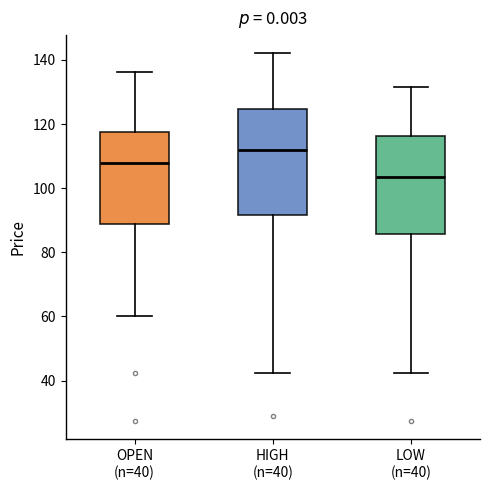

Reading left to right, transcribe this box plot: for each box, give where its median line is, the range the box spans, and where its two whiskers end, as read against the y-axis. The values are not printed on the chart, so give them approximately, as read against the axis.

OPEN (n=40): median 108, box 88 to 118, whiskers 60 to 136
HIGH (n=40): median 112, box 92 to 124, whiskers 42 to 142
LOW (n=40): median 104, box 86 to 116, whiskers 42 to 132